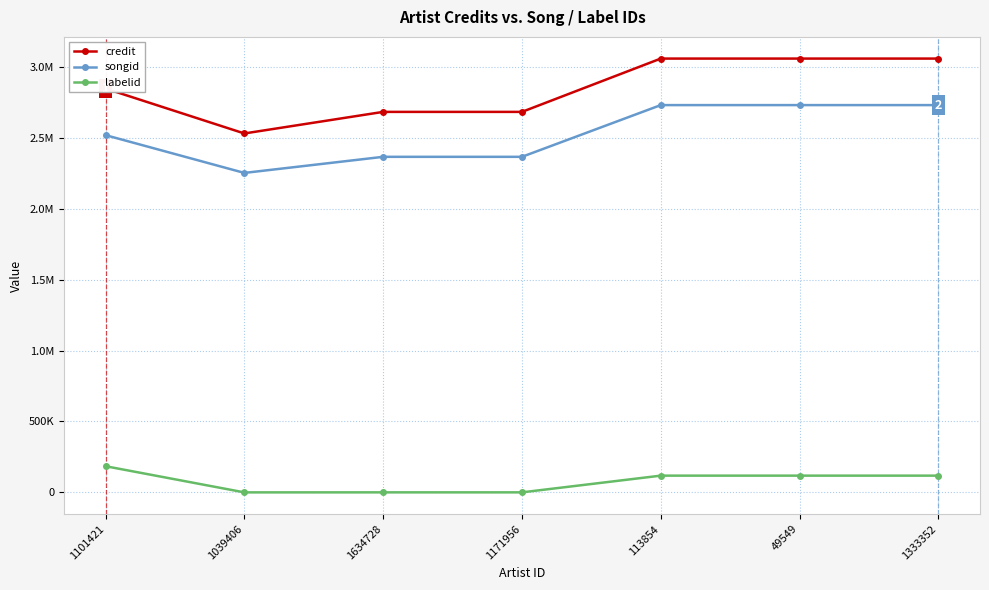

Is this an area chart (filled region under the line)?

No